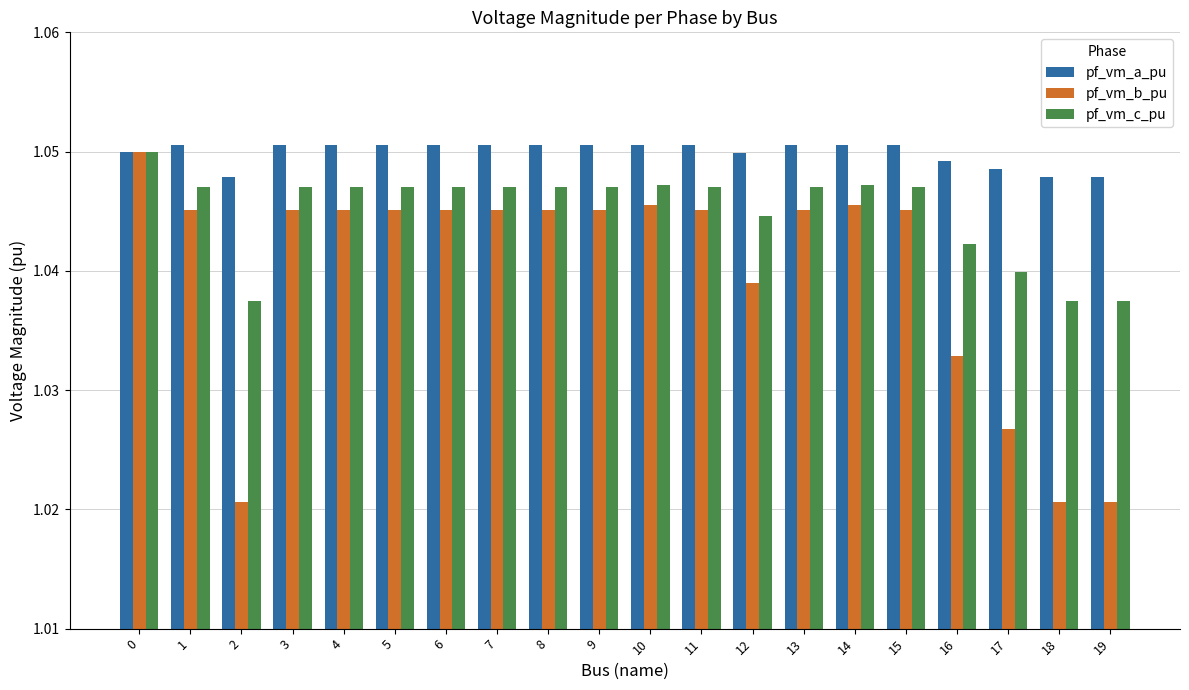

At 1, list the series in order from largest to smallest.

pf_vm_a_pu, pf_vm_c_pu, pf_vm_b_pu